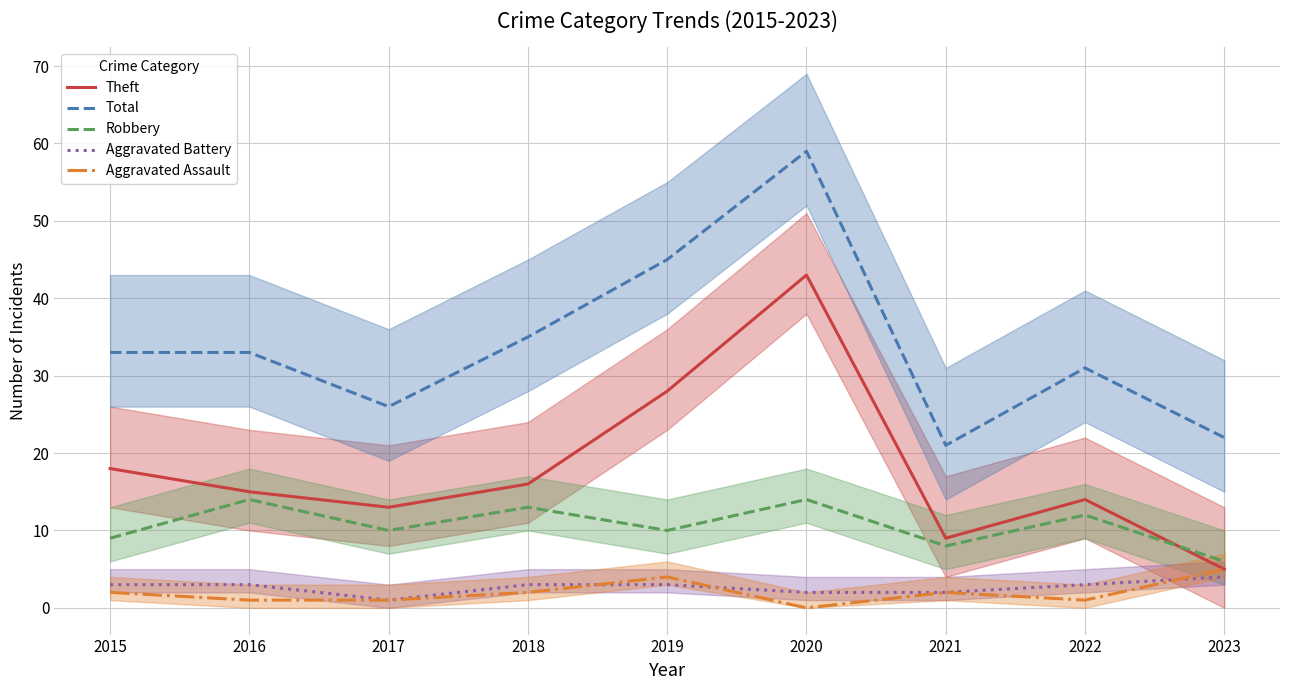

At 2021, list the series in order from smallest to largest.

Aggravated Battery, Aggravated Assault, Robbery, Theft, Total